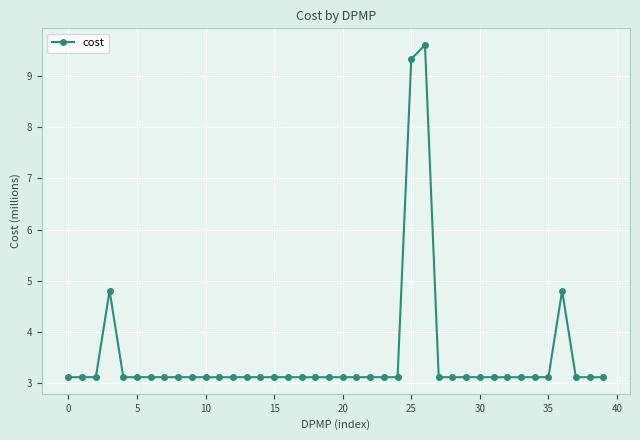

What is the sum of all values?

140.6